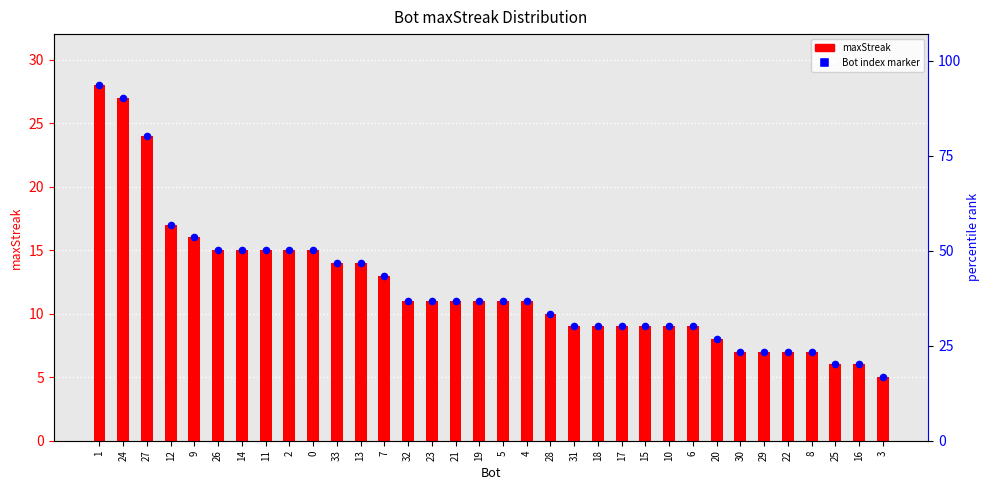

At which category is the sum across all series the highest?

1